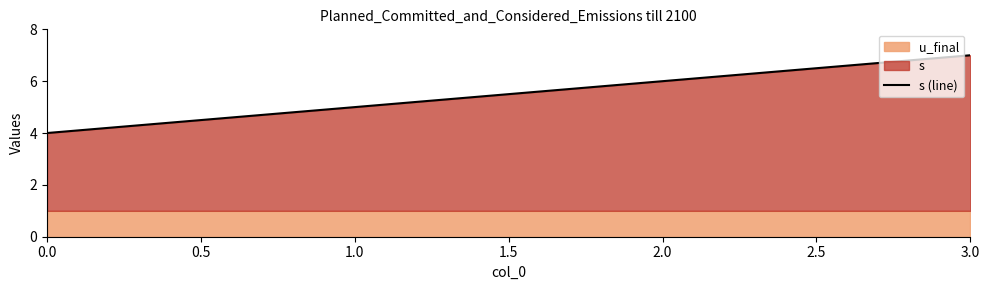

True or false: s (line) has a value of 1 at 0.0.

False